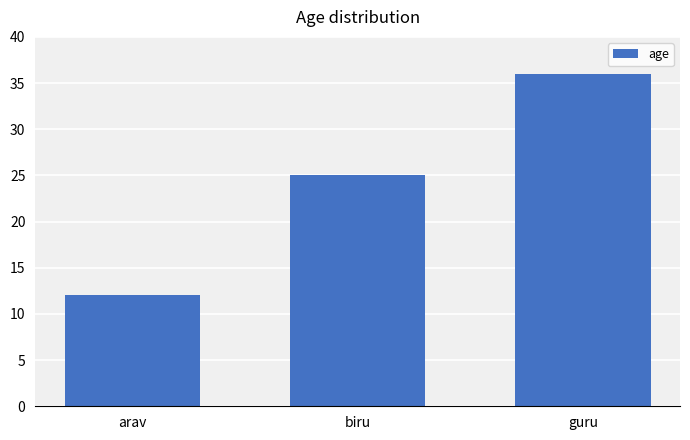

What is the approximate value at biru?

25